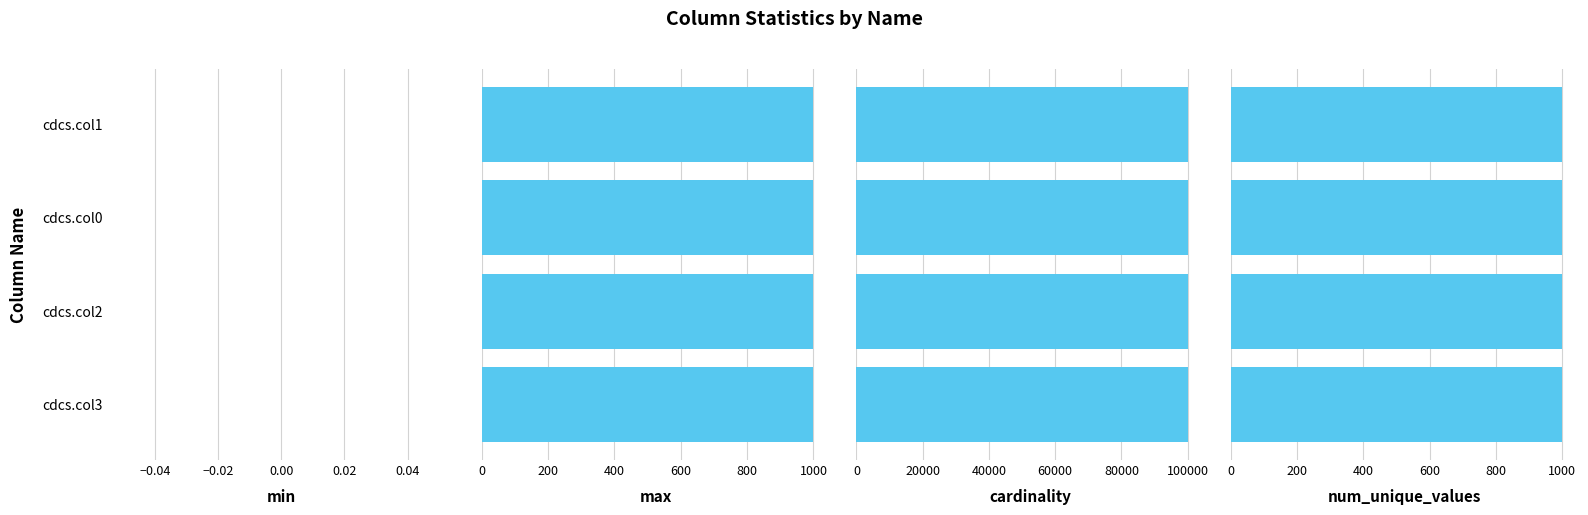

How many series are shown in this chart?

4